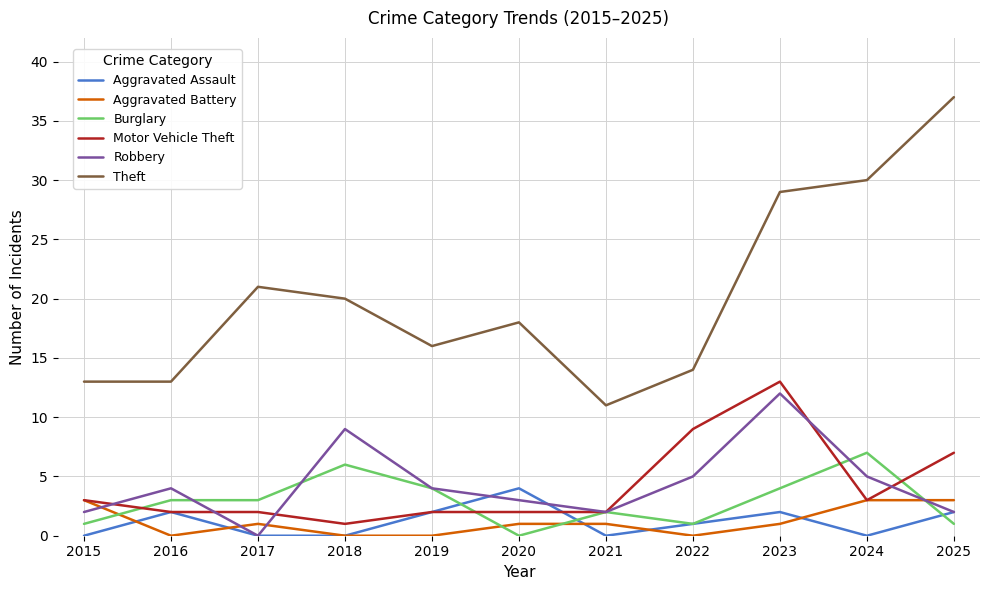

Where do Aggravated Battery and Burglary first cross each other?

2015 and 2016